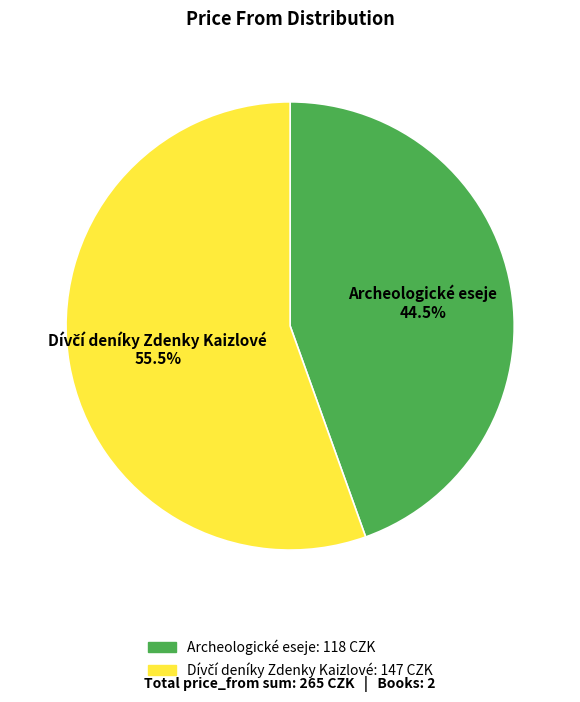

How many segments does this pie chart have?

2